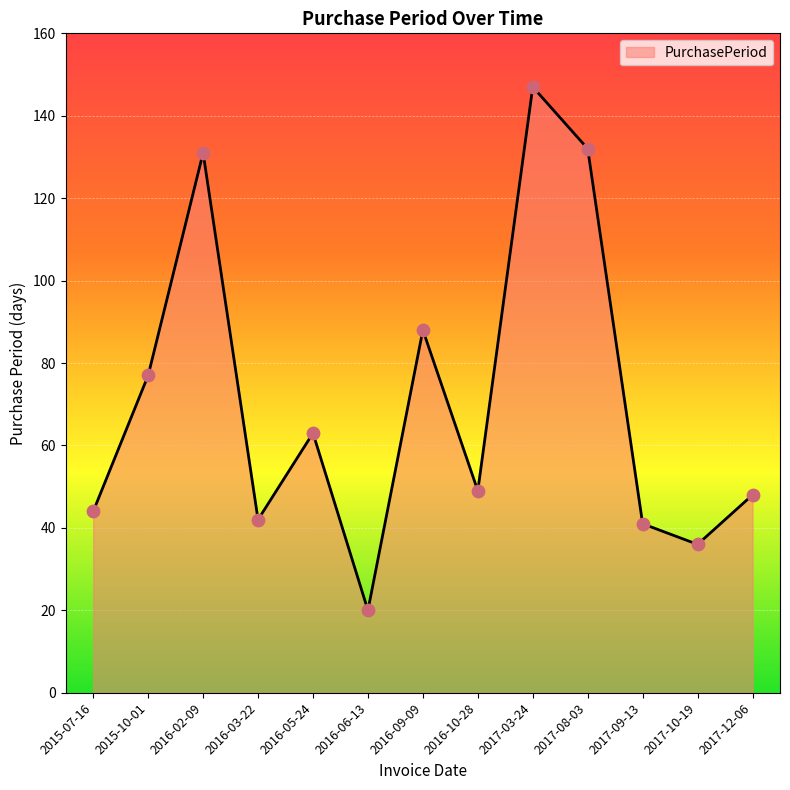

What is the ratio of the value at 2015-10-01 to the value at 2016-05-24?

1.2